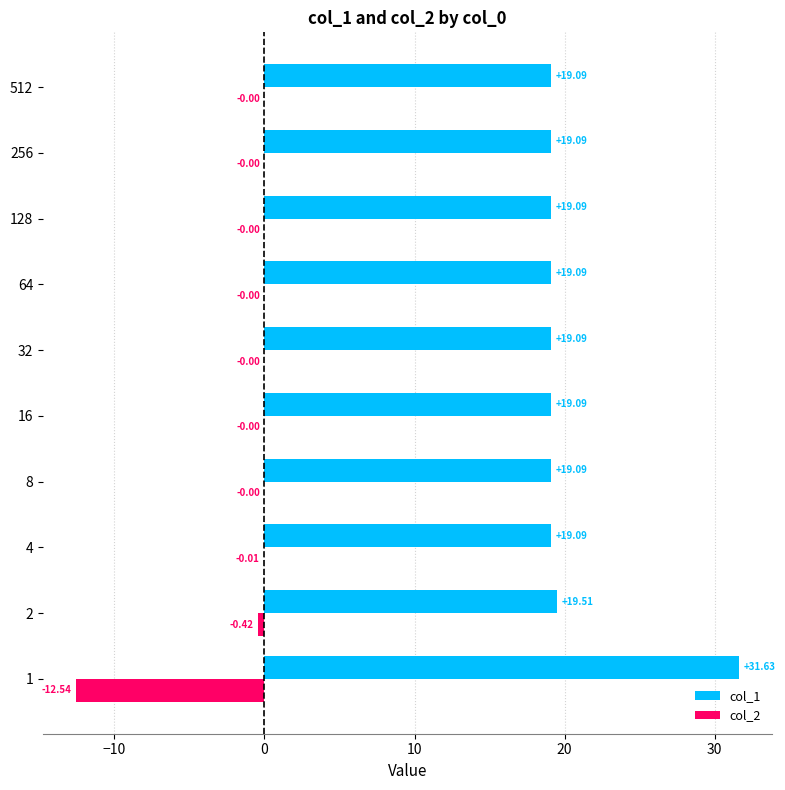

What is the sum of all col_2 values?

-13.0